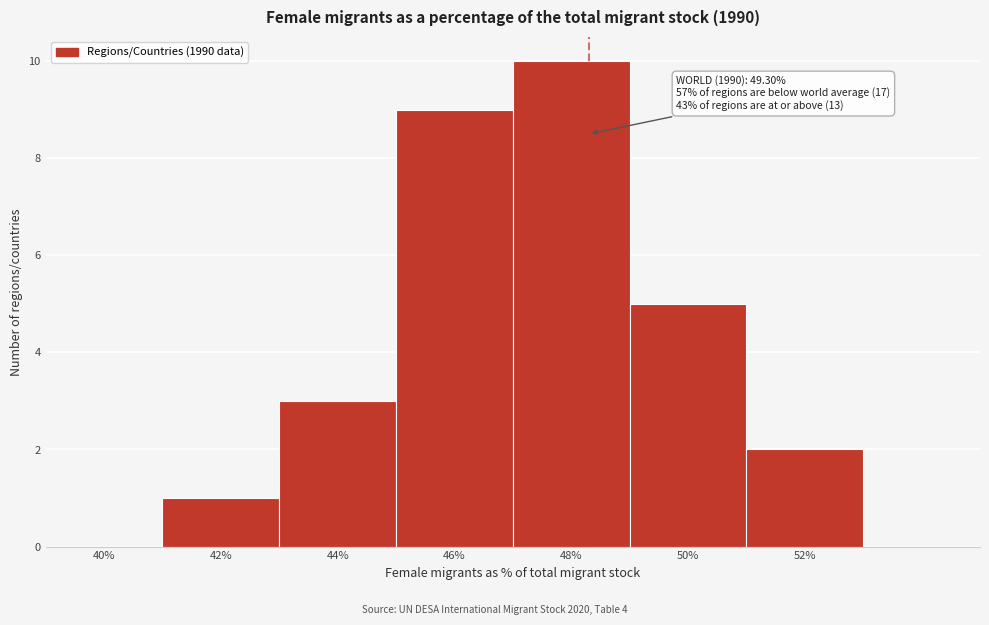

Reading left to right, extract all data points from this chart.

40%=0	42%=1	44%=3	46%=9	48%=10	50%=5	52%=2